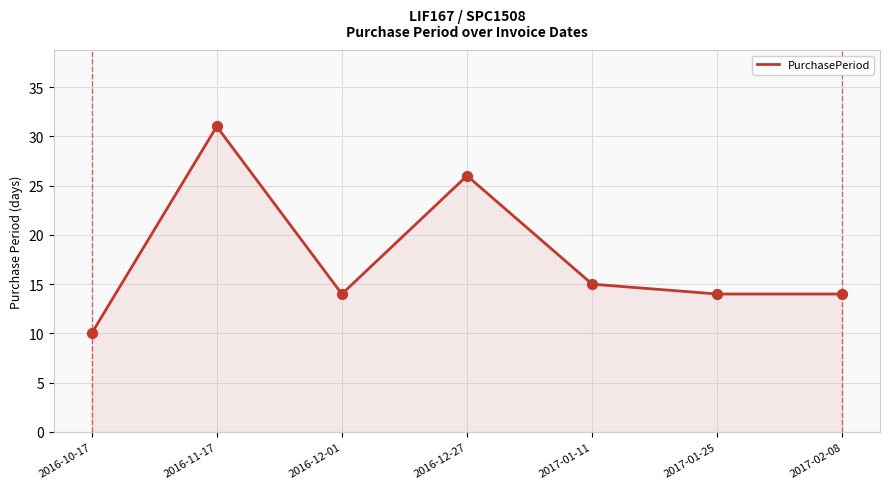

Approximately how many times larger is the value at 2016-11-17 compared to 2016-12-01?

2.2